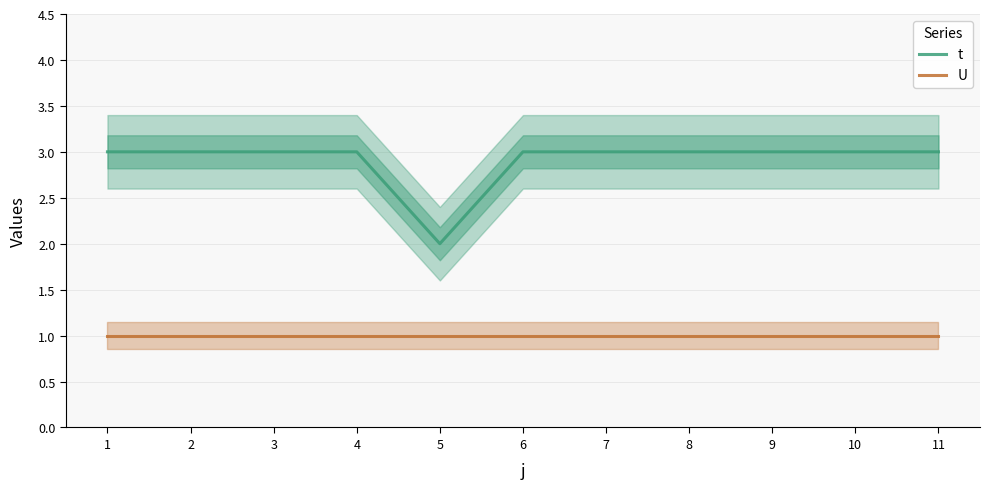

What is the approximate value of U at 1?

1